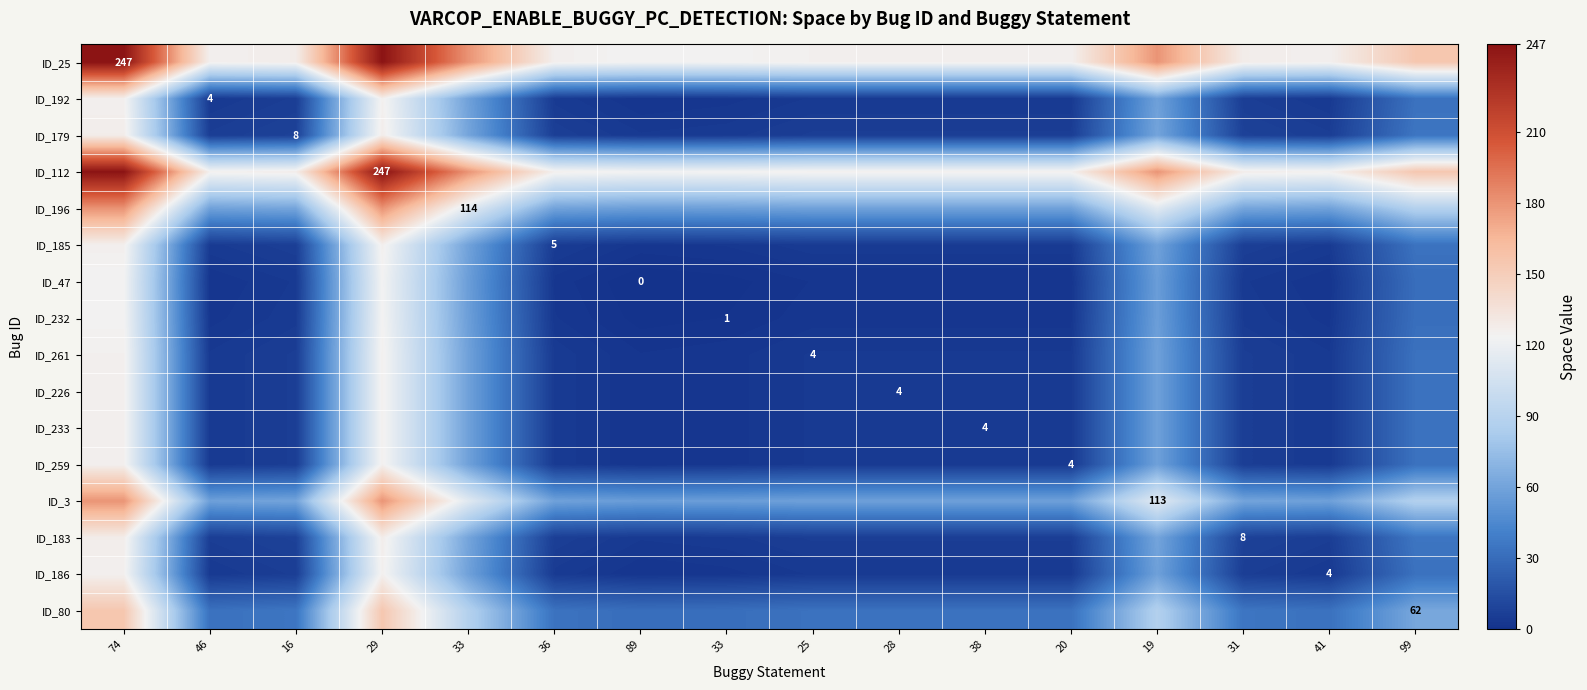

Is it true that ID_259 equals 6.7 at 36?

False